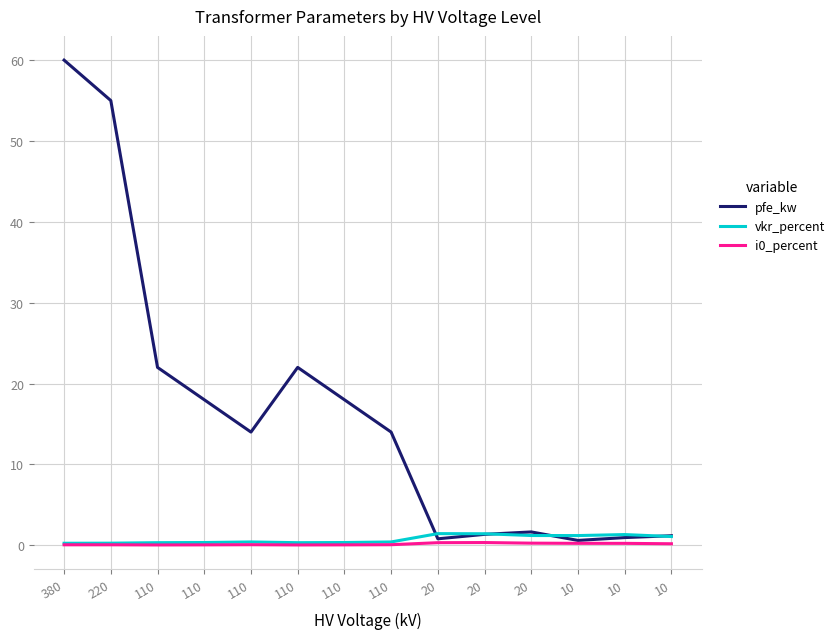

Between 110 and 110, which series saw the biggest shift?

pfe_kw